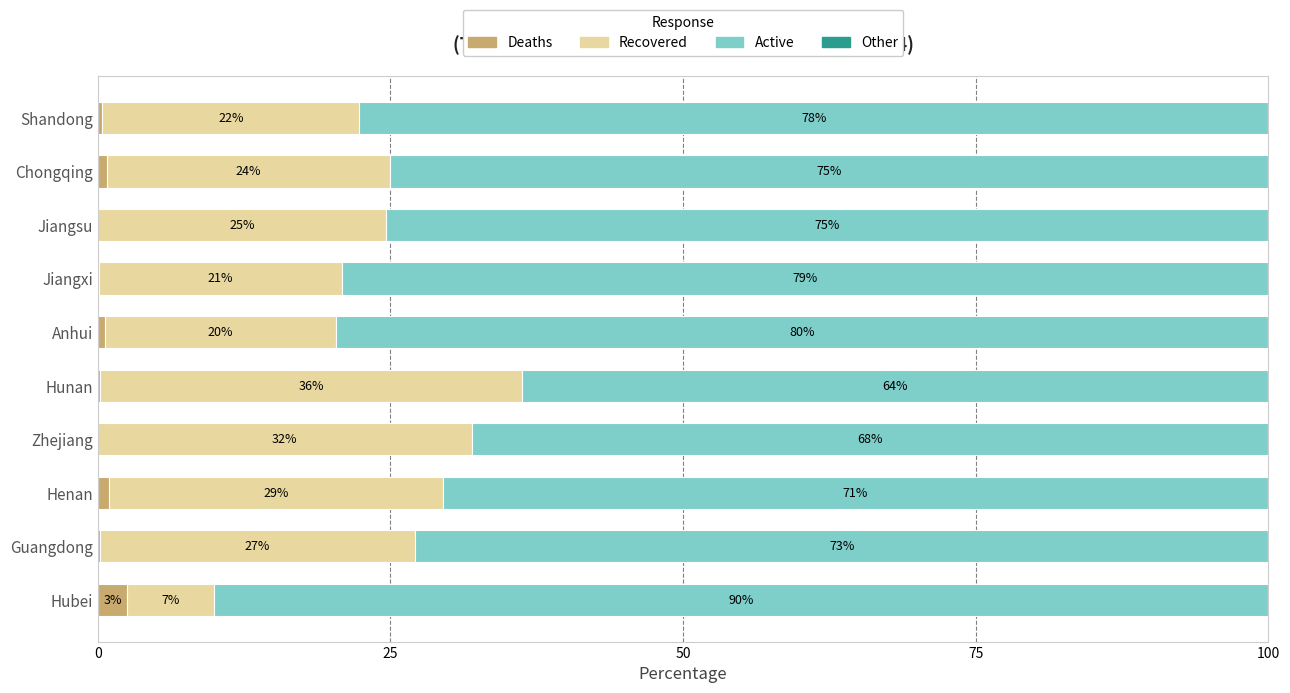

What is the total value across all series at Shandong?

100.0